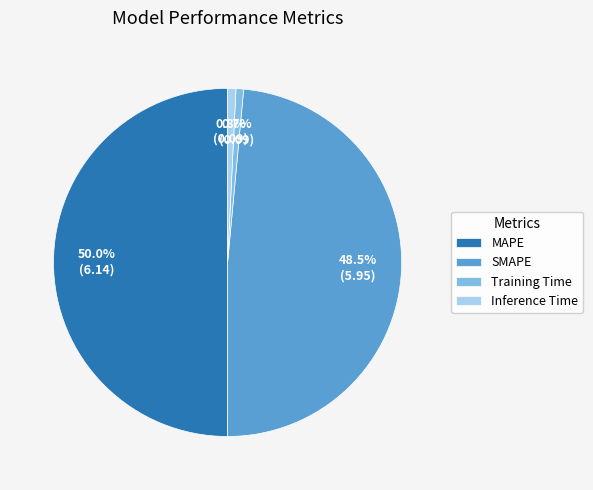

To the nearest percent, what percentage of the pie is MAPE?

50%